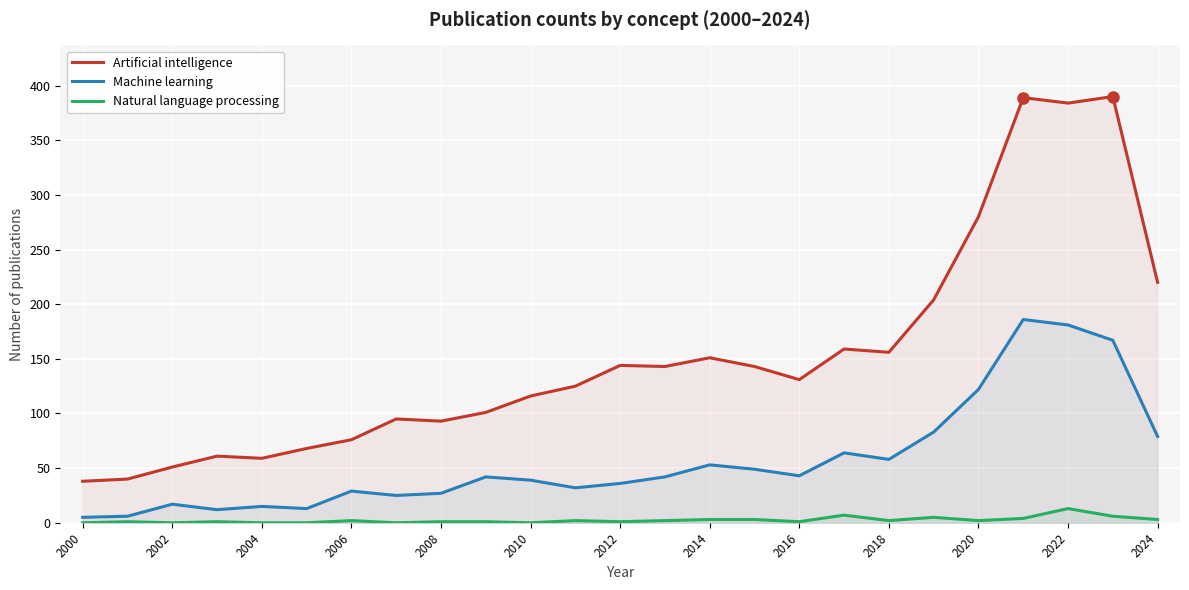

What is the difference between the second highest and minimum values in the Artificial intelligence series?

351